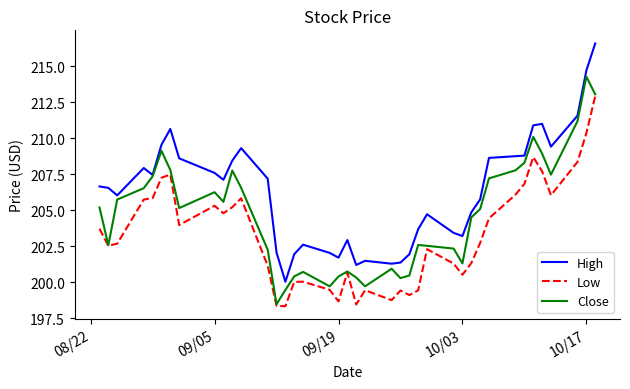

How many values in the Low series are below 202?

17